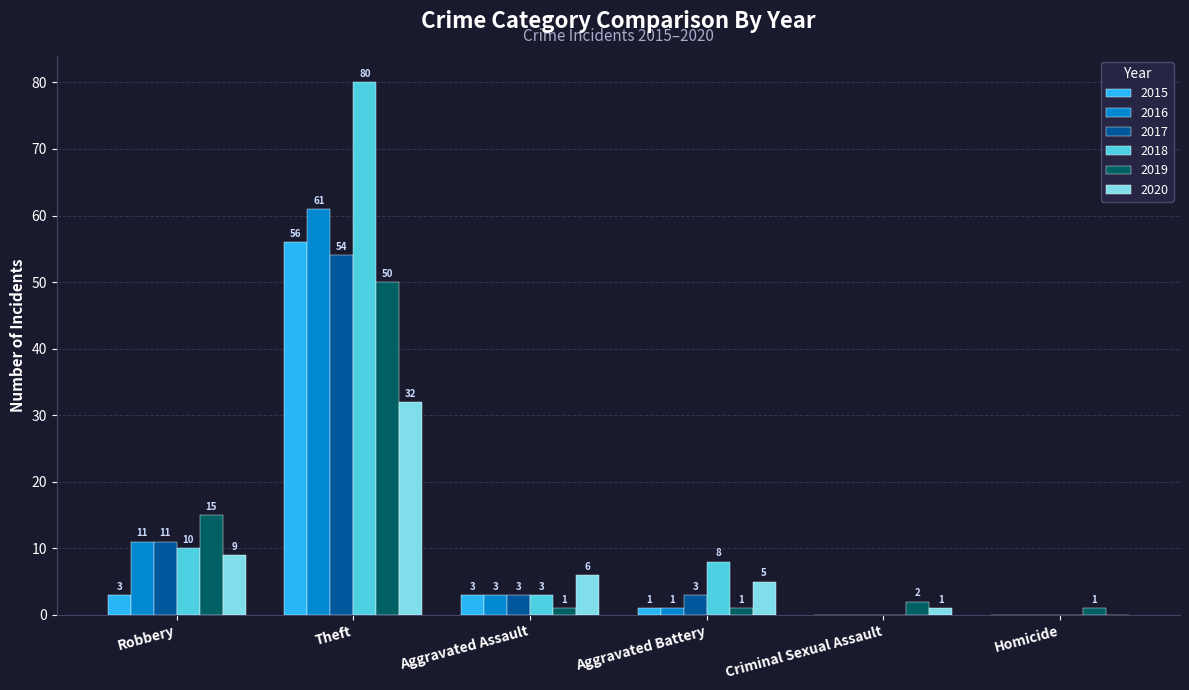

The 2020 series shows 8 at Aggravated Battery. True or false?

False